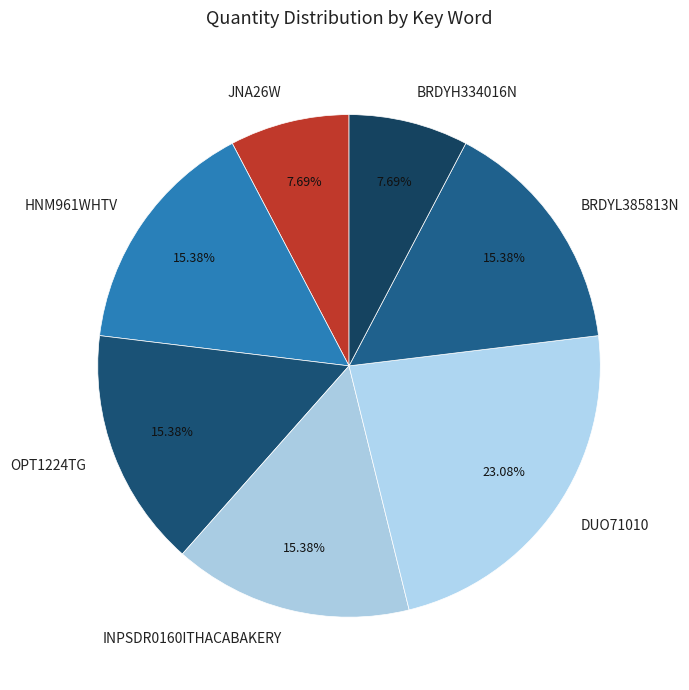

Between DUO71010 and BRDYL385813N, which is larger?

DUO71010